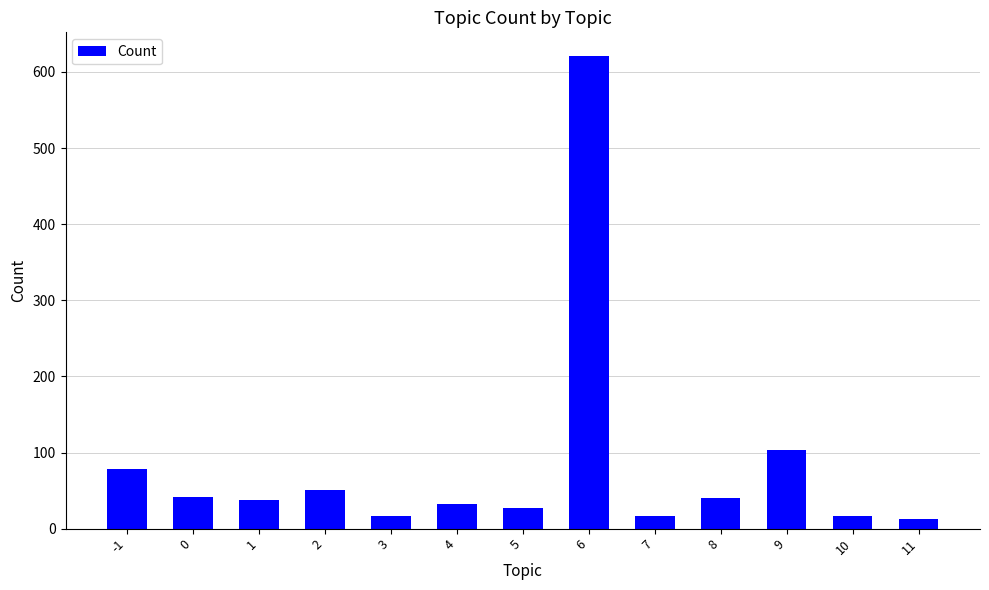

Which category has the highest value across all series?

6